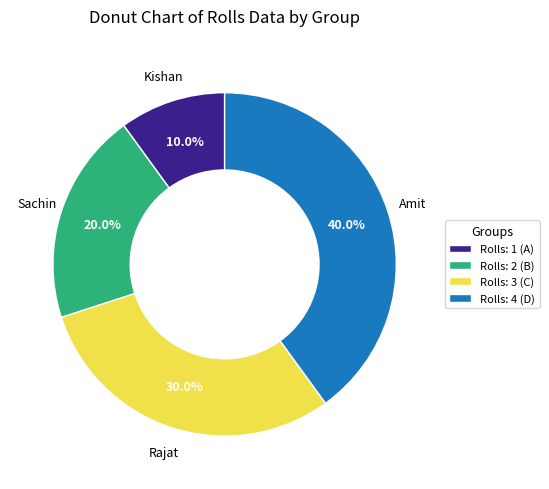

Which category has the biggest portion of the pie?

Rolls: 4 (D)